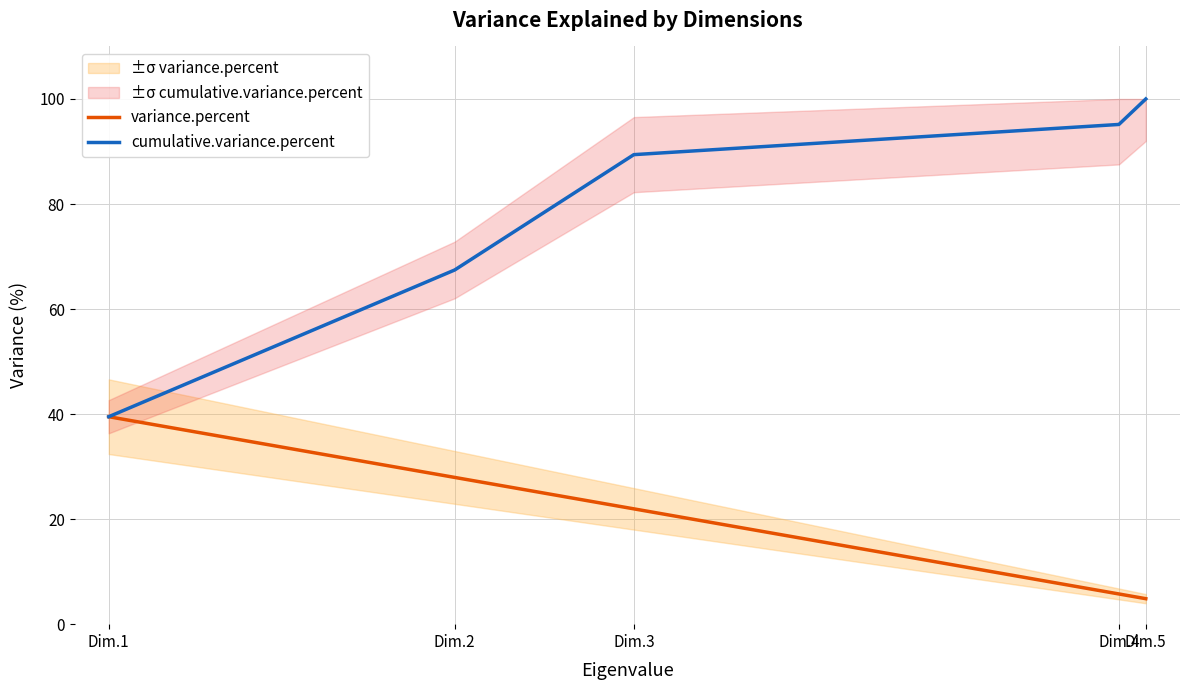

Reading left to right, transcribe all the data shown in this chart.

variance.percent: Dim.1=39.5	Dim.2=27.9	Dim.3=22.0	Dim.4=5.7	Dim.5=4.9
cumulative.variance.percent: Dim.1=39.5	Dim.2=67.4	Dim.3=89.4	Dim.4=95.1	Dim.5=100.0